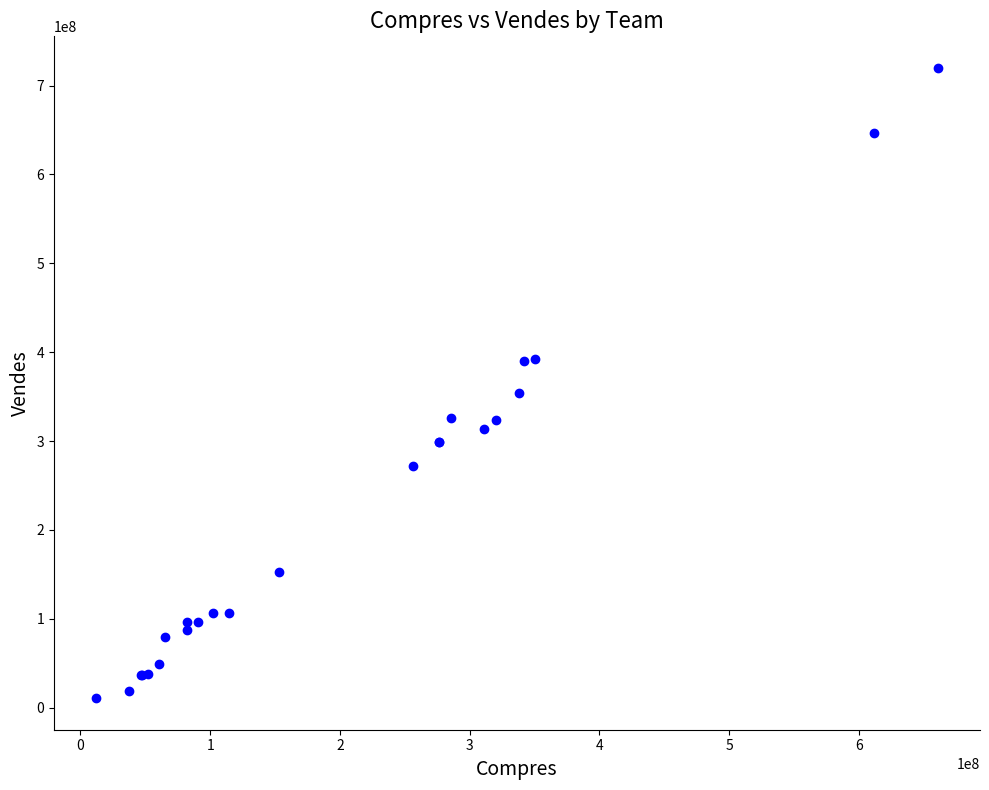

What Y value in the scatter plot is closest to 365251441?

354040033